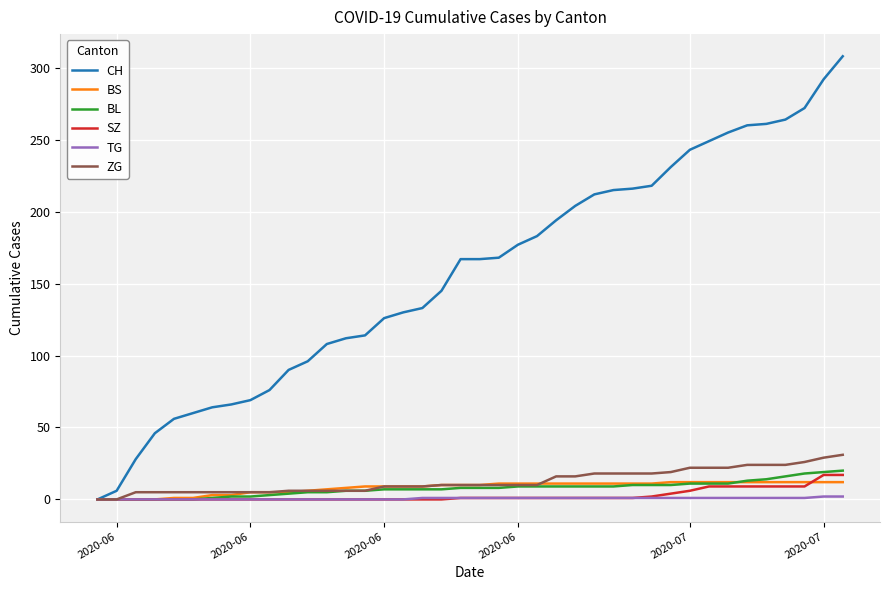

Which series has the widest spread of values?

CH